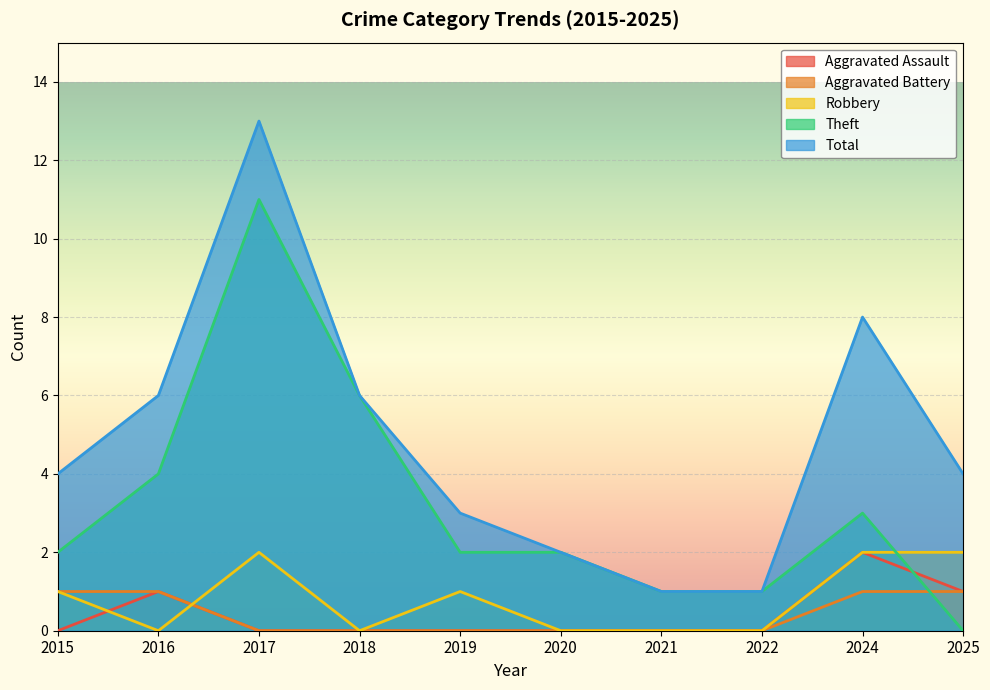

Which series has the largest range (max minus min)?

Total